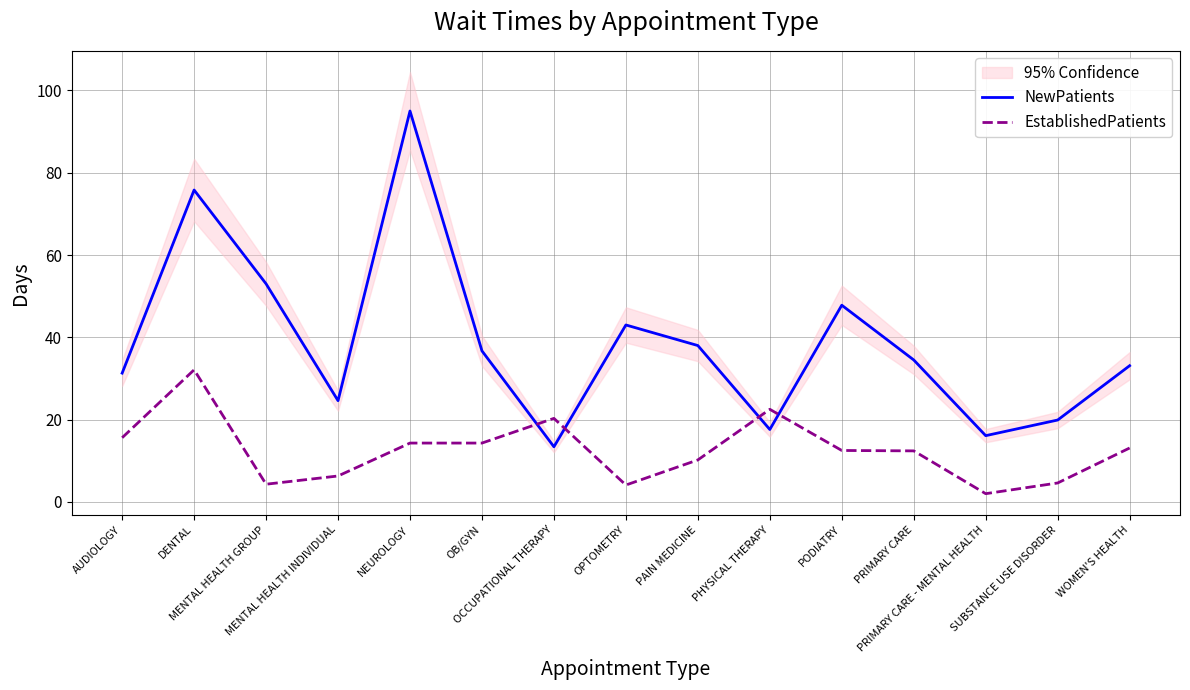

At which category is the sum across all series the highest?

NEUROLOGY